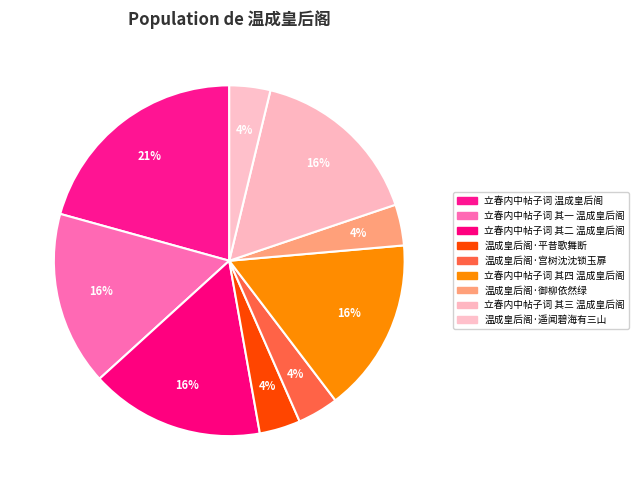

To the nearest percent, what is the combined percentage of 立春内中帖子词 其二 温成皇后阁 and 立春内中帖子词 其三 温成皇后阁?

32%